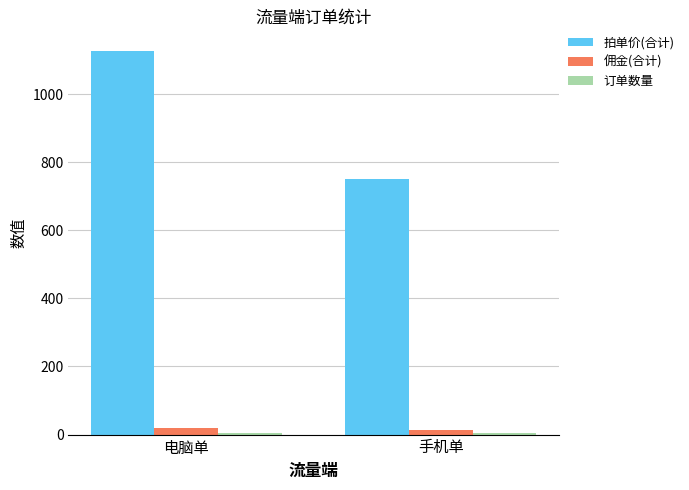

True or false: 拍单价(合计) has a value of 266 at 手机单.

False